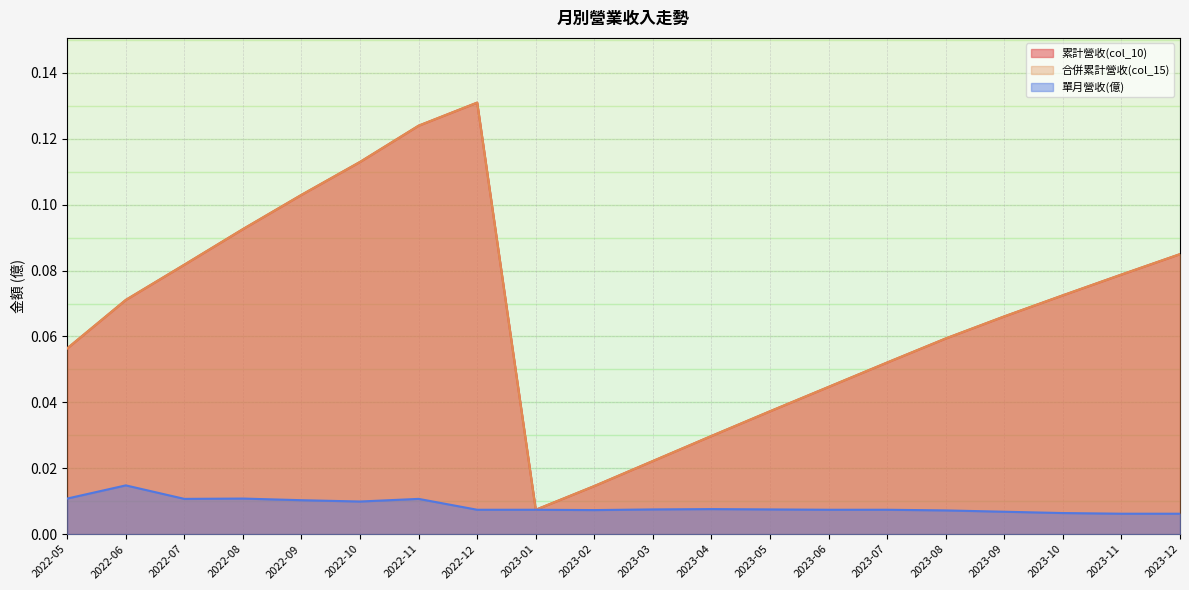

Rank the categories by 合併累計營收(col_15) value from highest to lowest.

2022-12, 2022-11, 2022-10, 2022-09, 2022-08, 2023-12, 2022-07, 2023-11, 2023-10, 2022-06, 2023-09, 2023-08, 2022-05, 2023-07, 2023-06, 2023-05, 2023-04, 2023-03, 2023-02, 2023-01